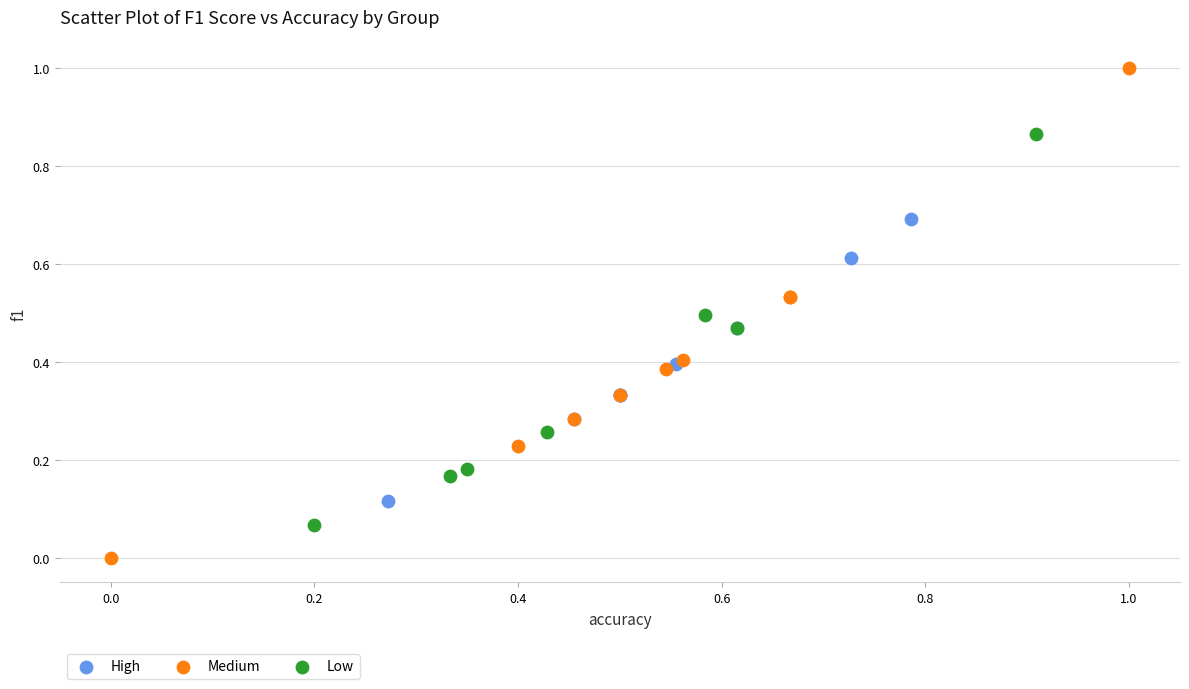

Which series reaches the minimum Y coordinate?

Medium